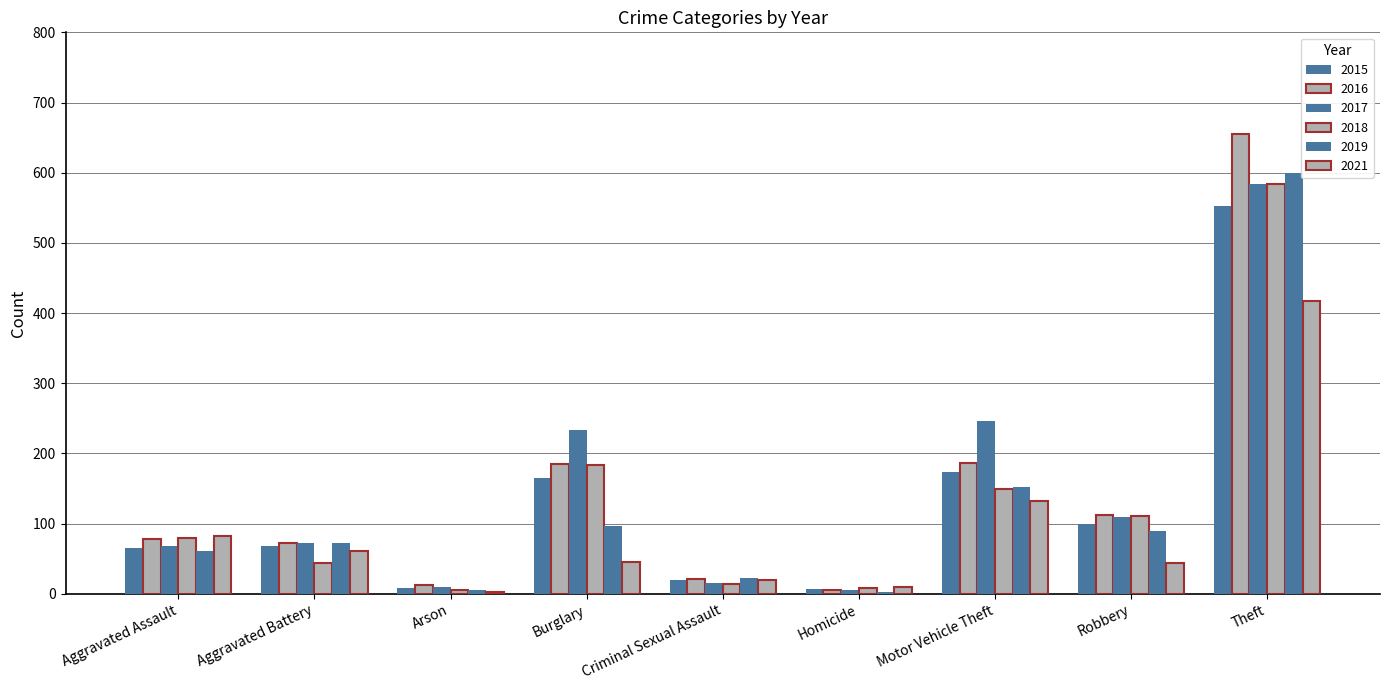

How many data points in 2016 are less than 78?

4